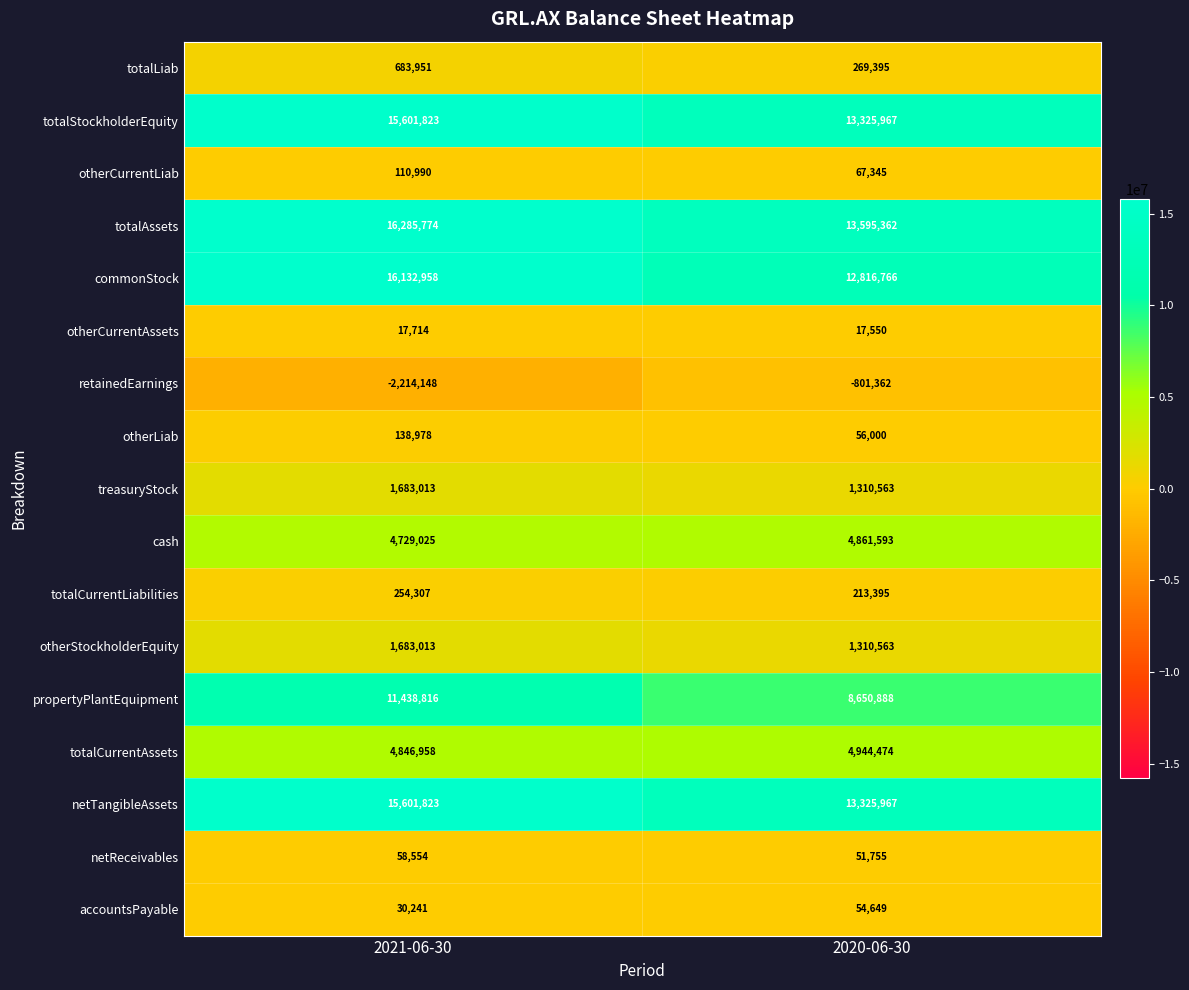

What is the difference between the netTangibleAssets values at 2020-06-30 and 2021-06-30?

2275856